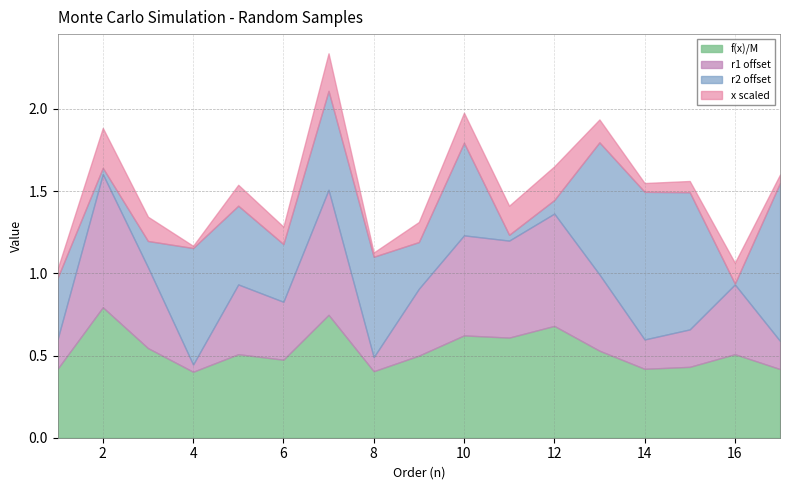

What are all the series names shown in the legend?

f(x)/M, r1 offset, r2 offset, x scaled